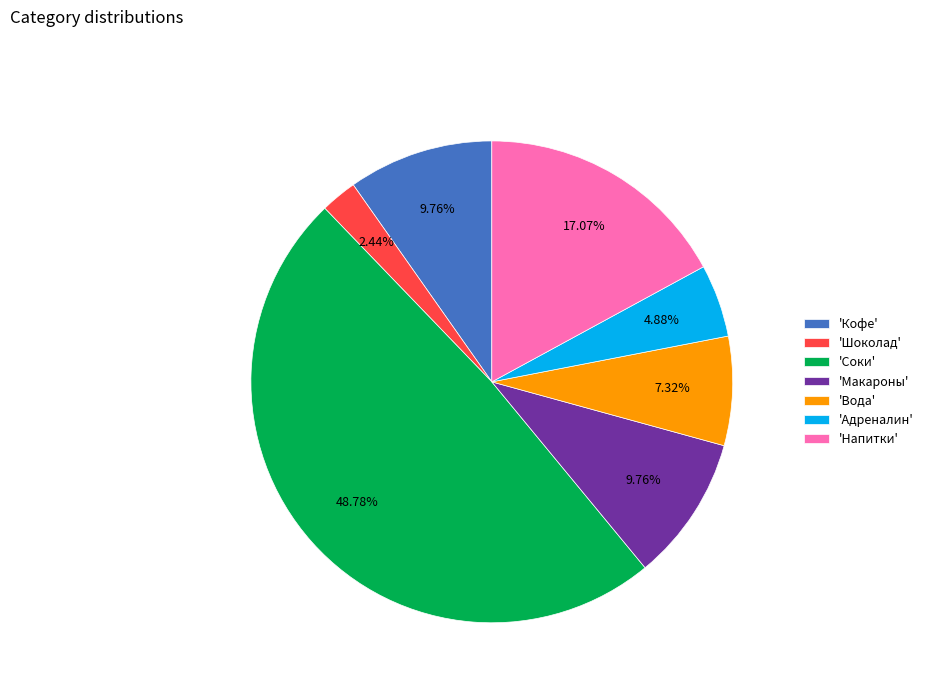

Combined, do 'Кофе' and 'Соки' account for over 50%?

Yes